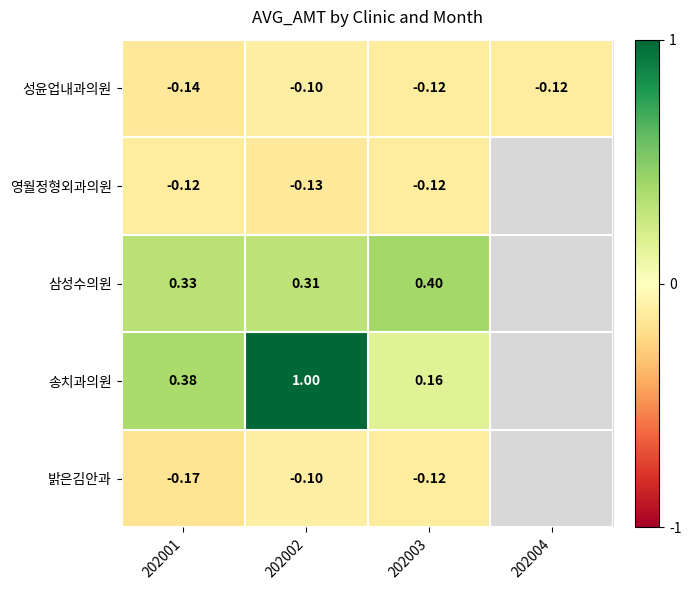

What is the difference between the highest and lowest values at 202002?

1.1